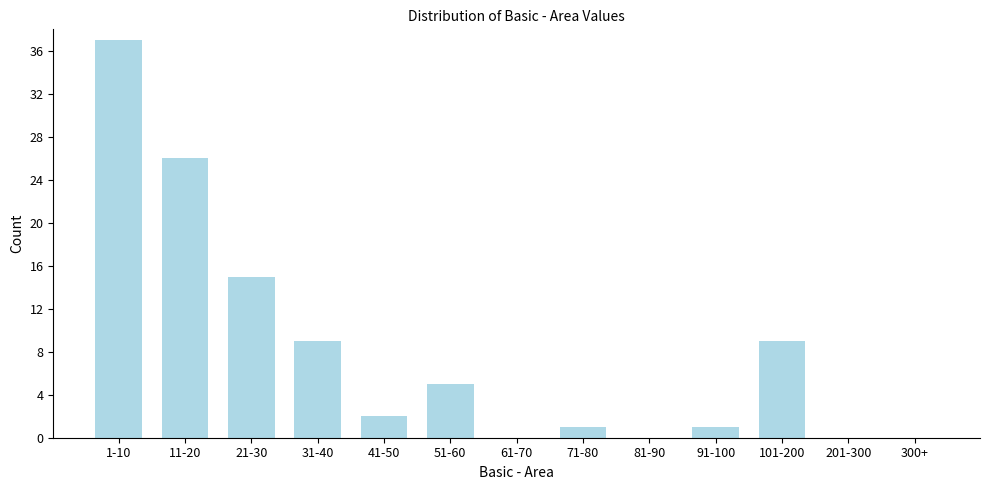

The chart shows a value of 0 at 300+. True or false?

True